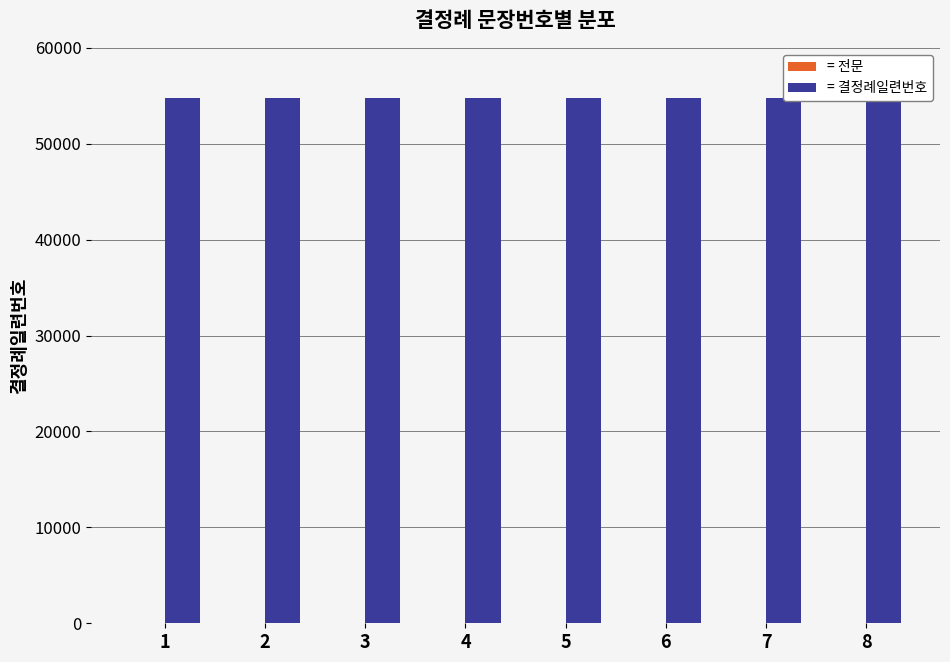

Does the chart contain any negative values?

No